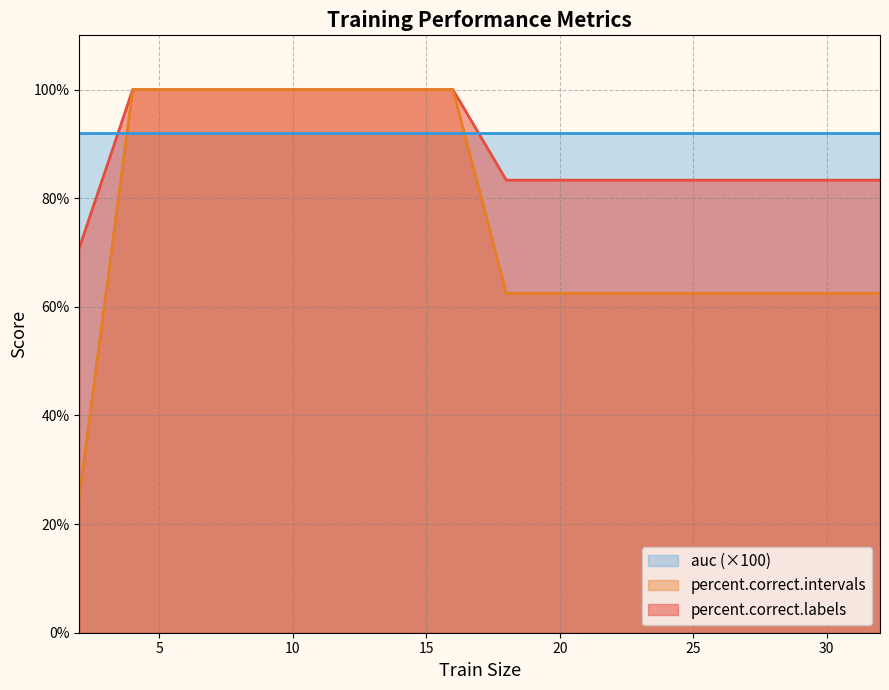

What is the total value across all series at 25?

237.8